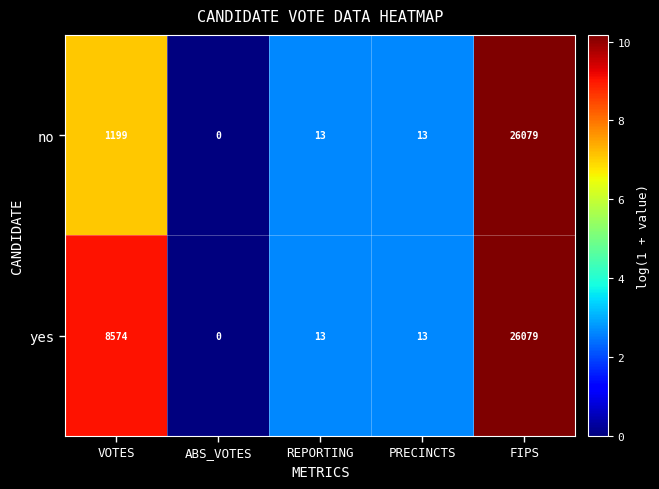

How many values in no are above zero?

4